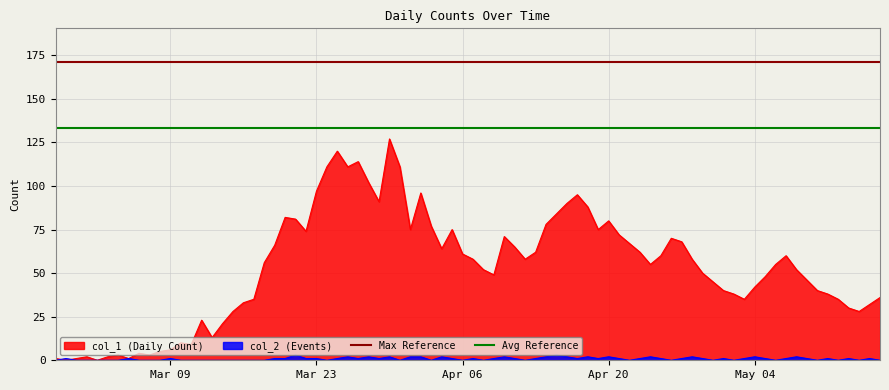

True or false: col_1 (Daily Count) has a value of 80 at Apr 20.

True